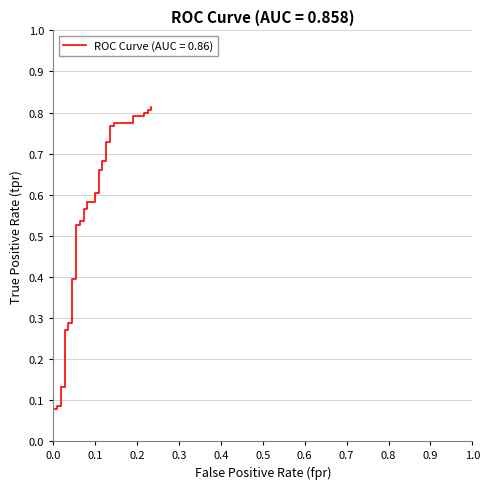

What is the value of the 36th point from the left?

0.8